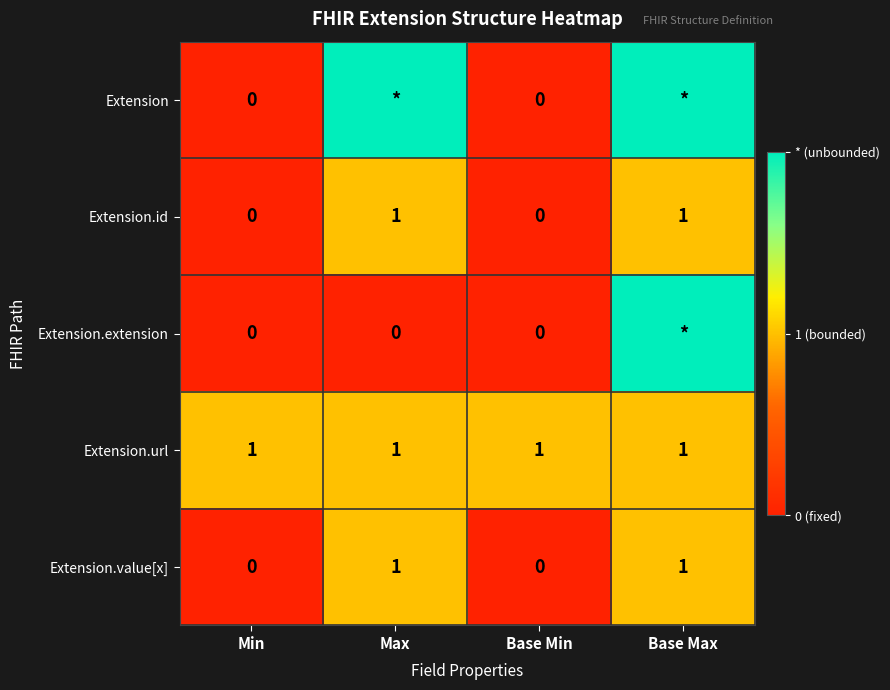

Count the Extension.value[x] values in the range 0 to 1.

4